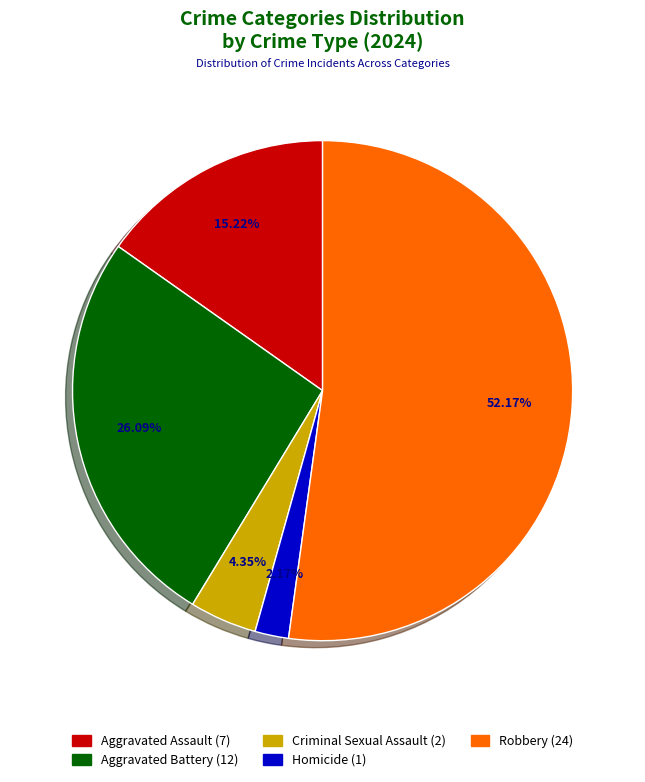

True or false: Robbery accounts for 40% of the total.

False